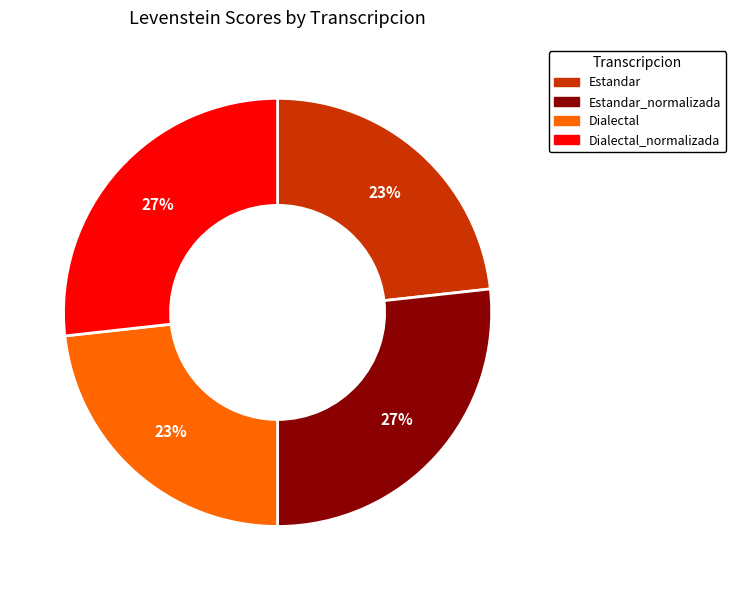

Count the number of slices in the pie.

4